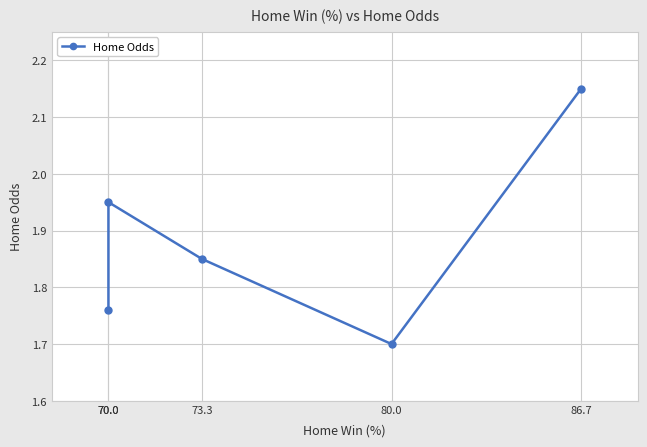

Reading left to right, extract all data points from this chart.

70.0=1.8	70.0=1.9	73.3=1.9	80.0=1.7	86.7=2.1